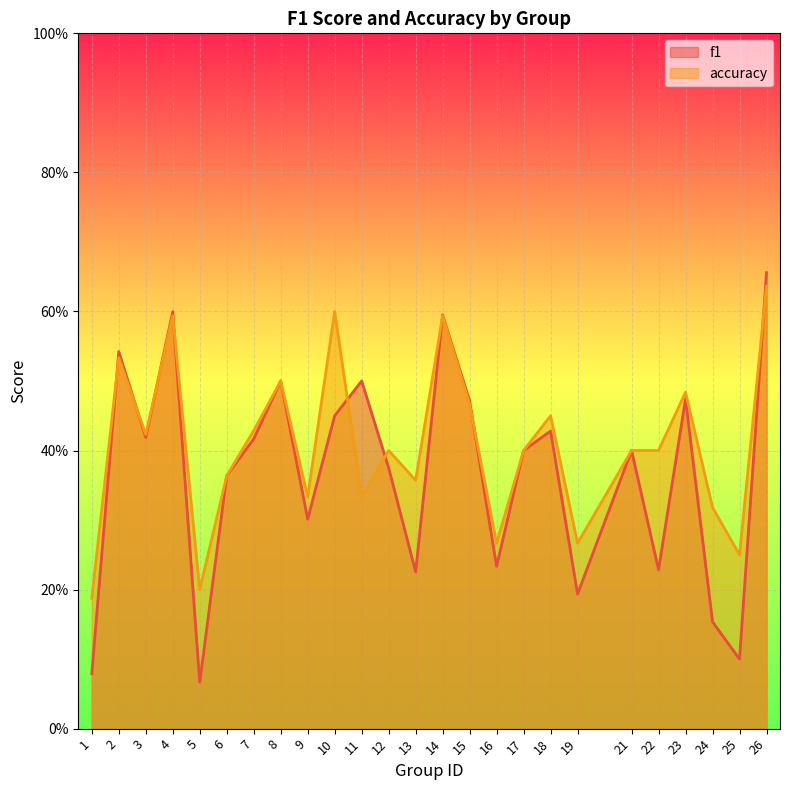

What value does the accuracy series have at 25?

0.2